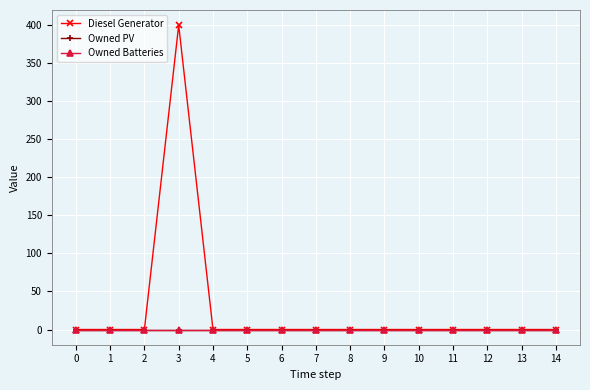

Between 9 and 10, which is larger?

9